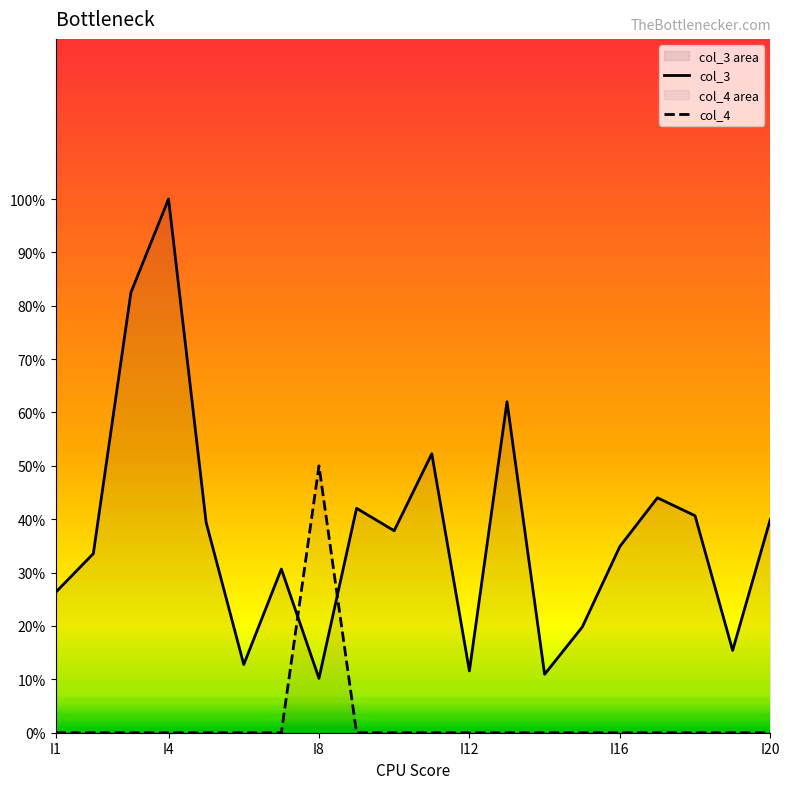

How many intersections are there between col_3 and col_4?

2